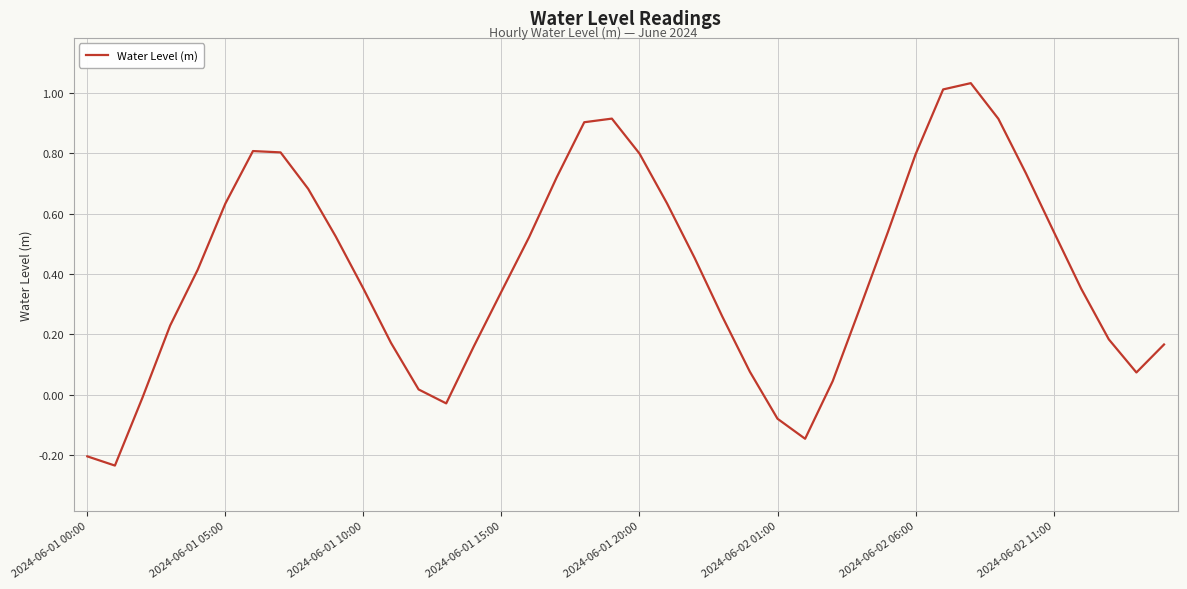

What is the difference between the maximum and minimum values?

1.3